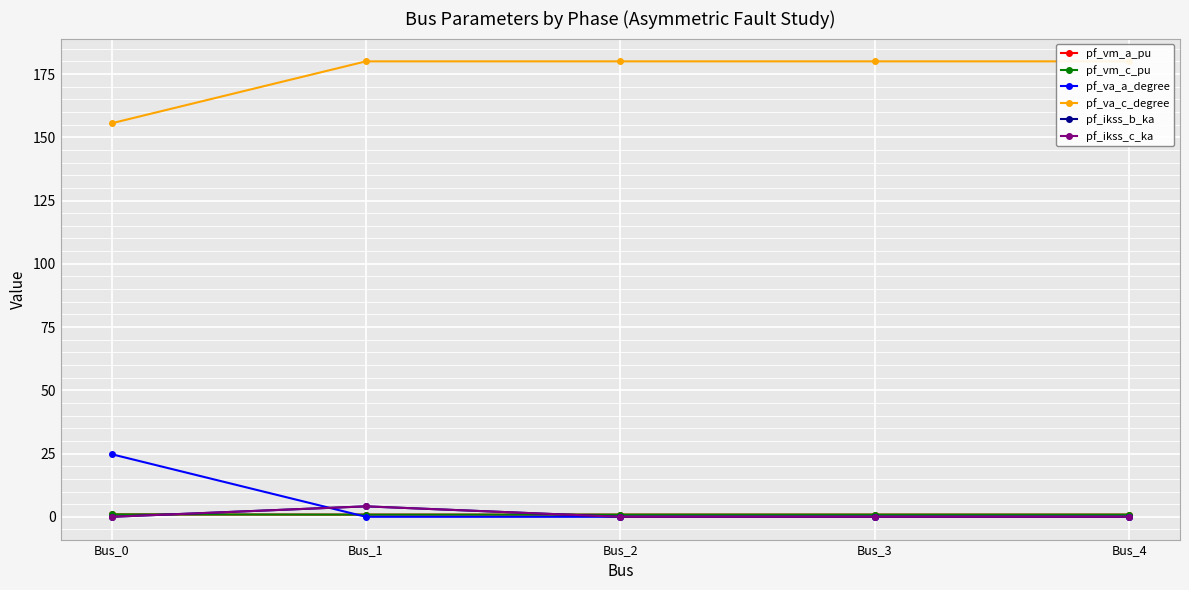

Reading left to right, list all the values displayed in this chart.

pf_vm_a_pu: Bus_0=0.9	Bus_1=0.9	Bus_2=0.9	Bus_3=0.9	Bus_4=0.9
pf_vm_c_pu: Bus_0=1.0	Bus_1=0.9	Bus_2=0.9	Bus_3=0.9	Bus_4=0.9
pf_va_a_degree: Bus_0=24.8	Bus_1=0.0	Bus_2=0.0	Bus_3=0.0	Bus_4=0.0
pf_va_c_degree: Bus_0=155.5	Bus_1=180.0	Bus_2=180.0	Bus_3=180.0	Bus_4=180.0
pf_ikss_b_ka: Bus_0=0.0	Bus_1=4.1	Bus_2=0.0	Bus_3=0.0	Bus_4=0.0
pf_ikss_c_ka: Bus_0=0.0	Bus_1=4.1	Bus_2=0.0	Bus_3=0.0	Bus_4=0.0